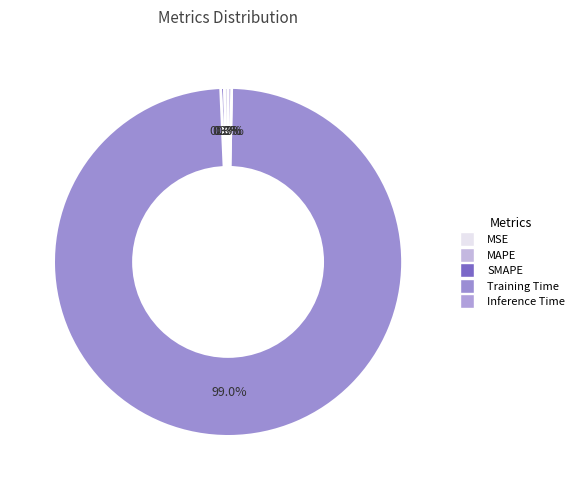

Is Training Time the majority of the pie?

Yes